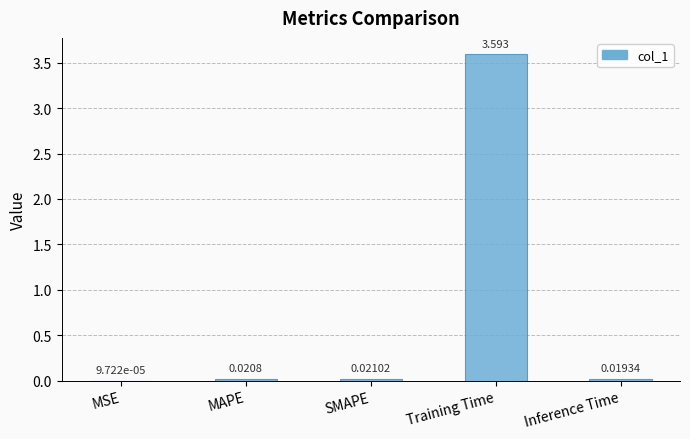

Between Training Time and SMAPE, which is larger?

Training Time